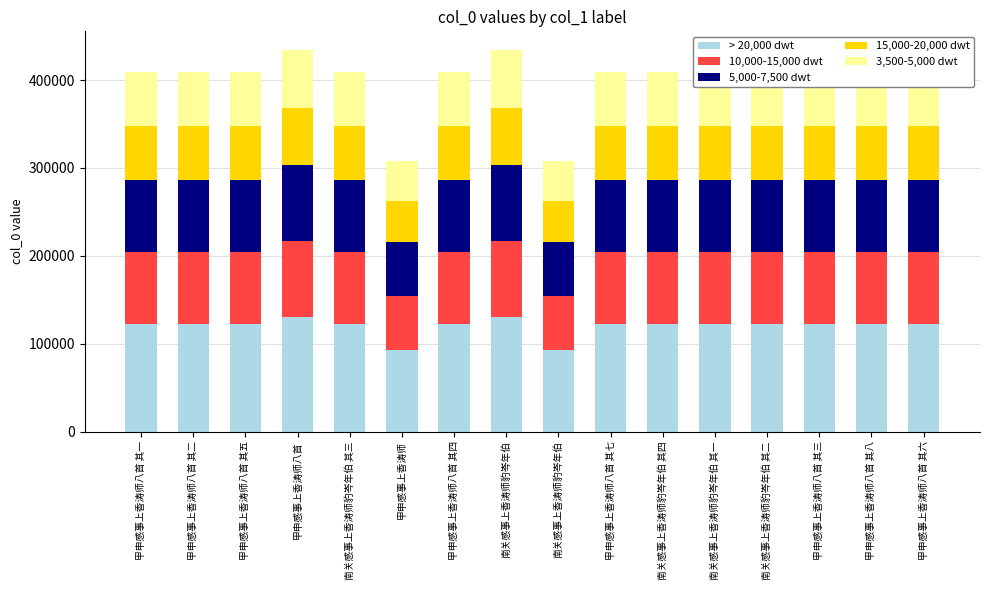

What is the difference between the 3,500-5,000 dwt values at 南关感事上香涛师豹岑年伯 and 甲申感事上香涛师?

18850.2